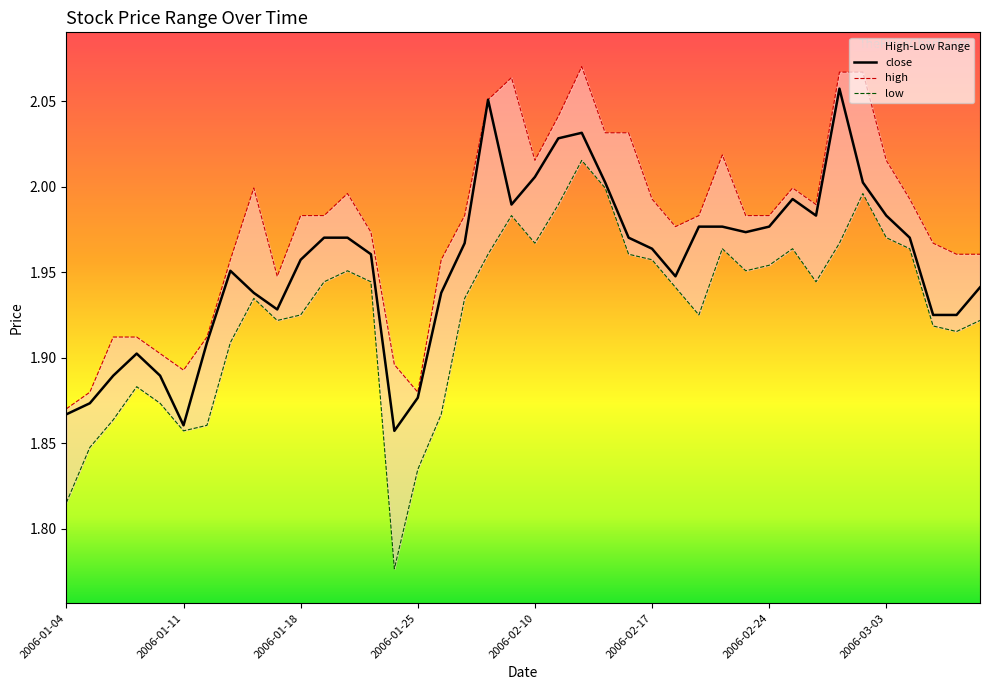

What is the total value across all series at 2006-03-08?

5.8